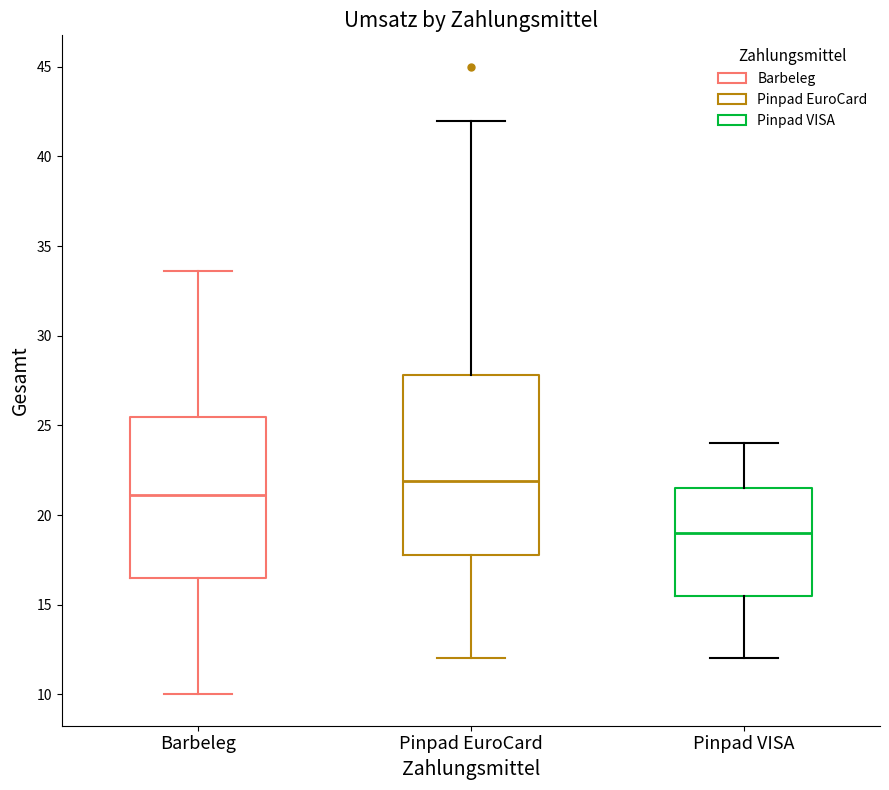

Which box is the tallest, from its lower edge to its upper edge?

Pinpad EuroCard